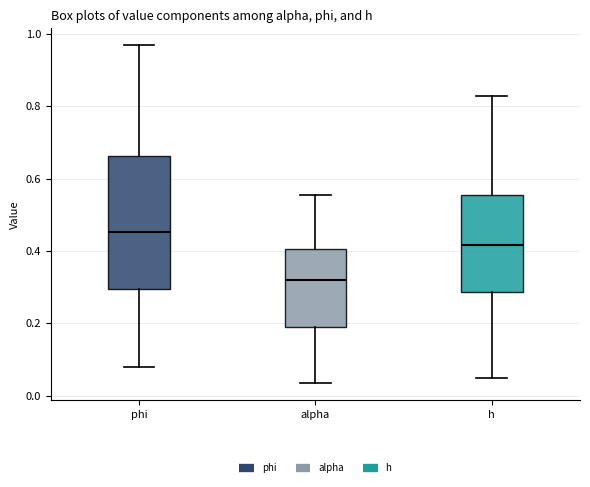

Reading left to right, read every box against the y-axis: the position of its median line, the range the box covers, and the ends of its whiskers. The values are not printed on the chart, so give them approximately, as read against the axis.

phi: median 0.46, box 0.30 to 0.66, whiskers 0.08 to 0.96
alpha: median 0.32, box 0.18 to 0.40, whiskers 0.04 to 0.56
h: median 0.42, box 0.28 to 0.56, whiskers 0.04 to 0.82